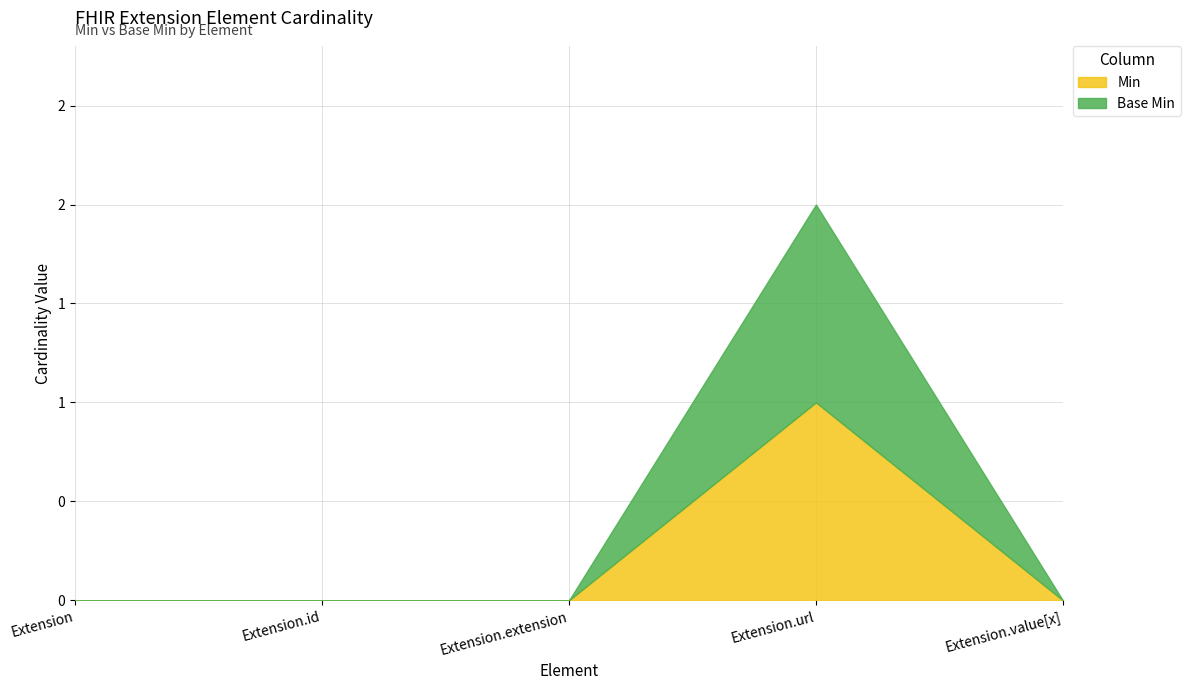

List the labels in order of Base Min value, smallest first.

Extension, Extension.id, Extension.extension, Extension.value[x], Extension.url